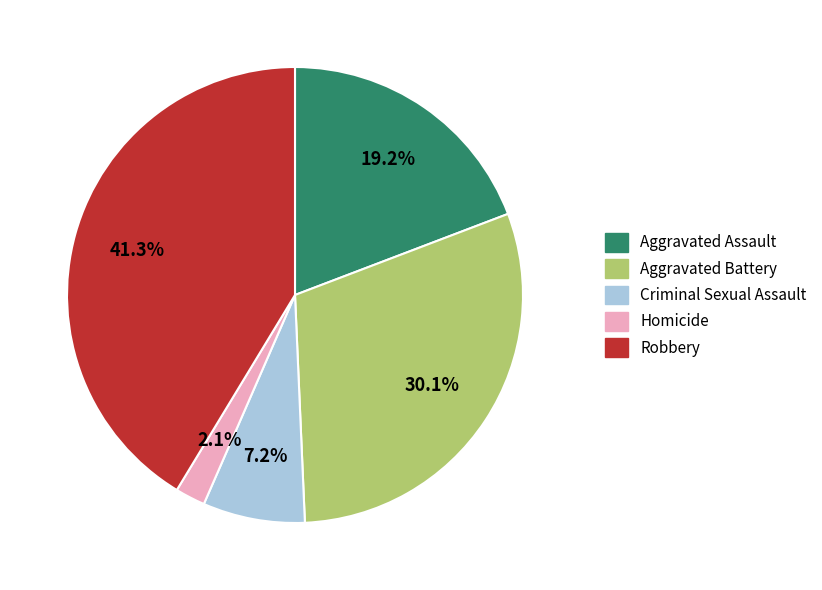

What is the smallest slice in the pie chart?

Homicide